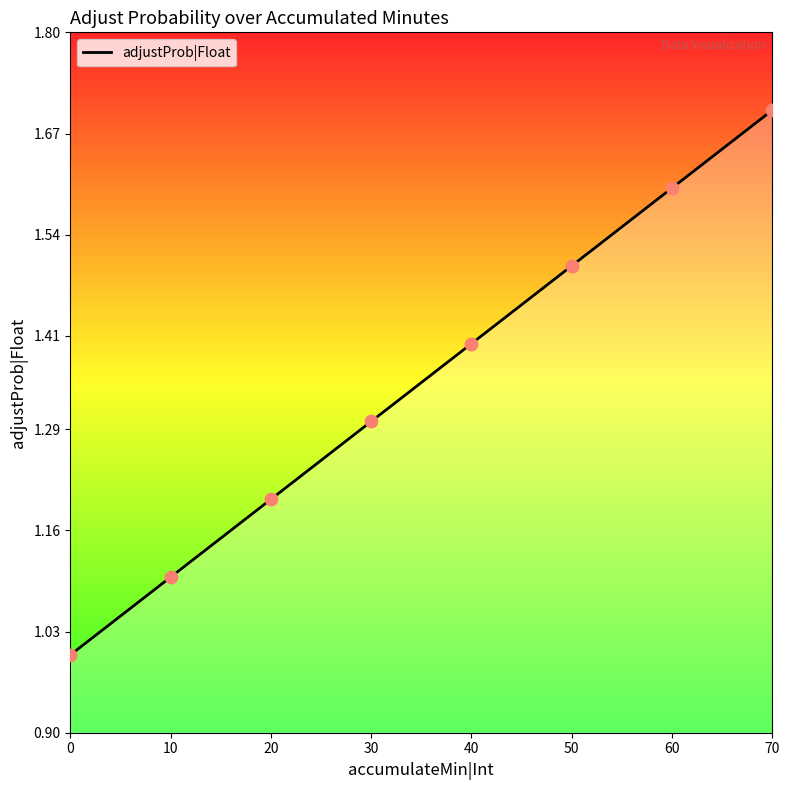

What is the change in value from 0 to 30?

+0.3